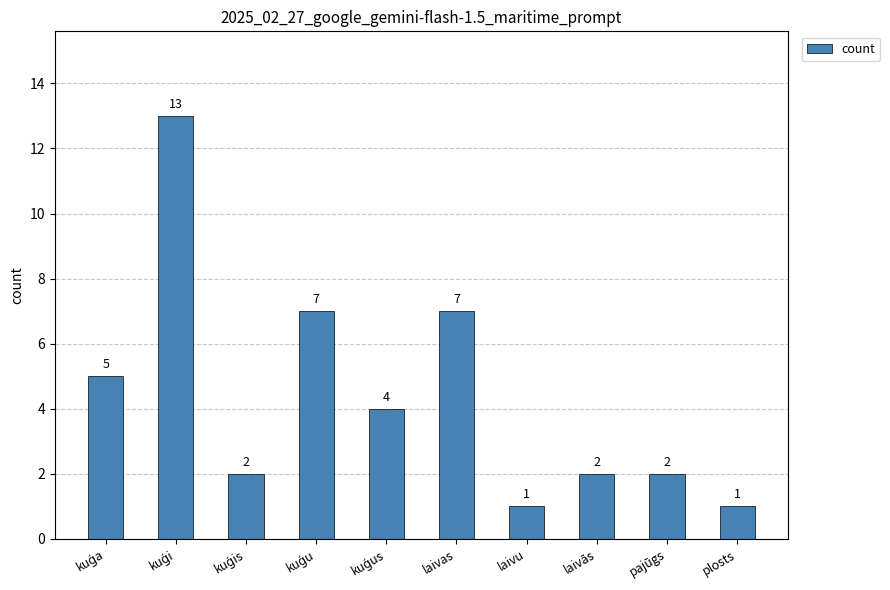

What is the greatest value displayed?

13